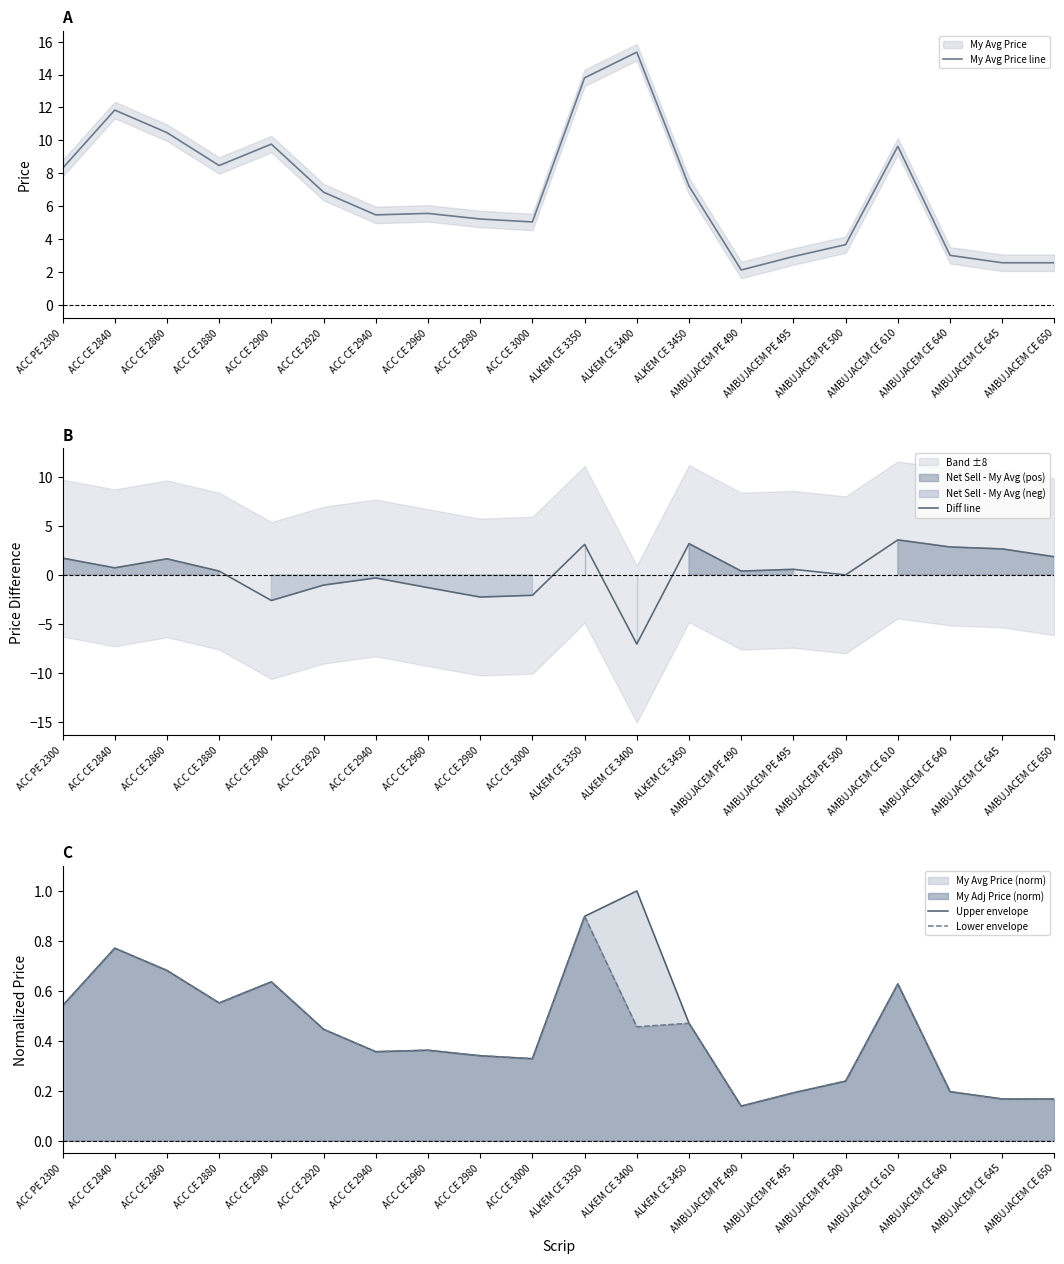

The value of My Avg Price line at ACC CE 2860 is 13.8. True or false?

False